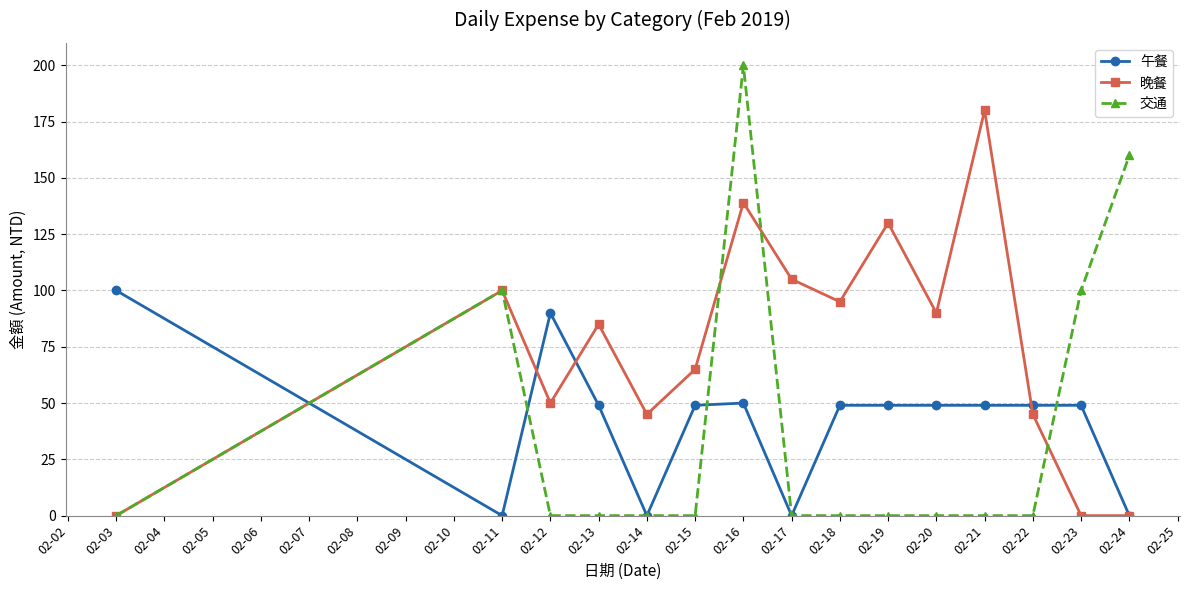

Which category has the highest value across all series?

02-16